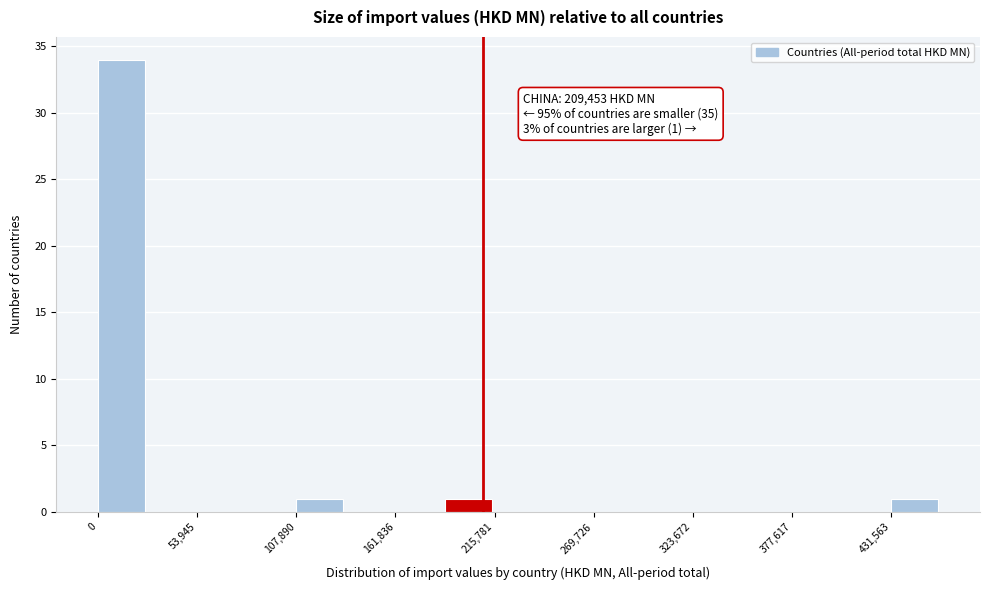

Around what value on the x-axis is the tallest bar? Give the approximate position of its centre, as read against the axis.

10000